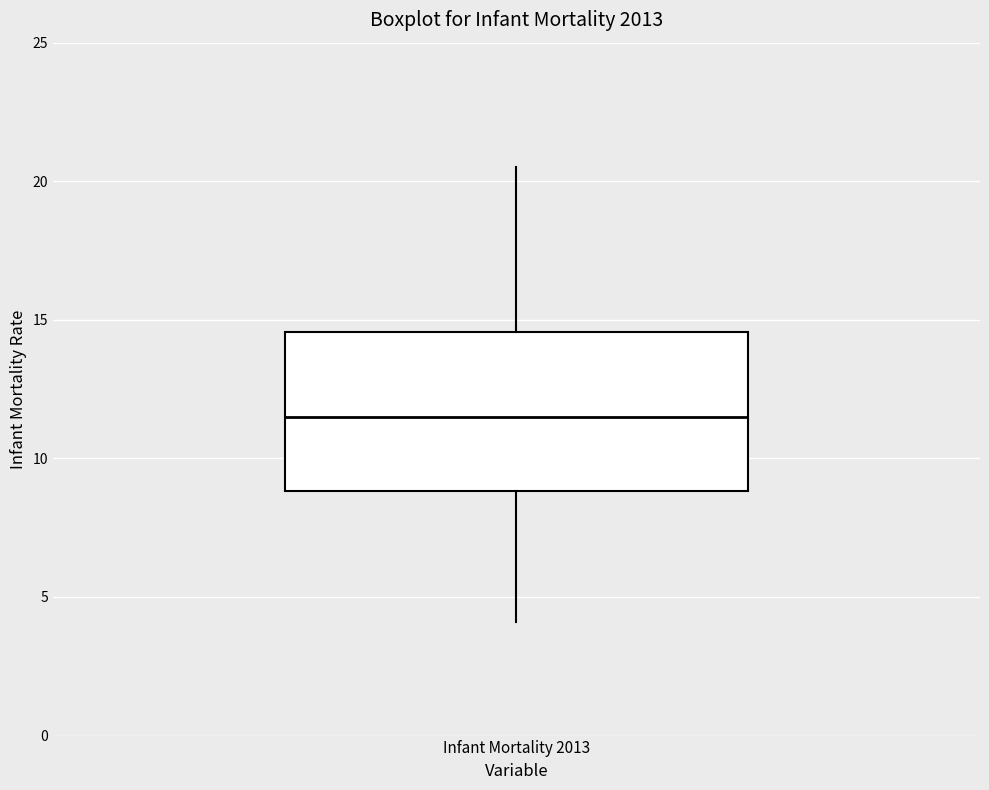

Read this box plot against the y-axis: the position of the median line, the range covered by the box, and the ends of both whiskers. The values are not printed on the chart, so give them approximately, as read against the axis.

median 11.5, box 9.0 to 14.5, whiskers 4.0 to 20.5